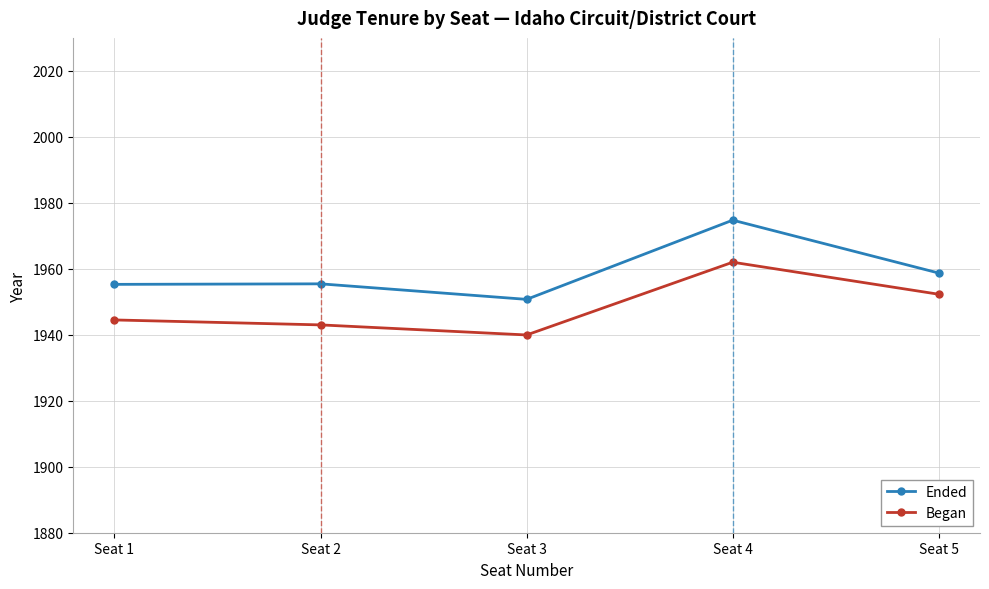

Is the value of Ended at Seat 2 greater than the value of Began at Seat 3?

Yes